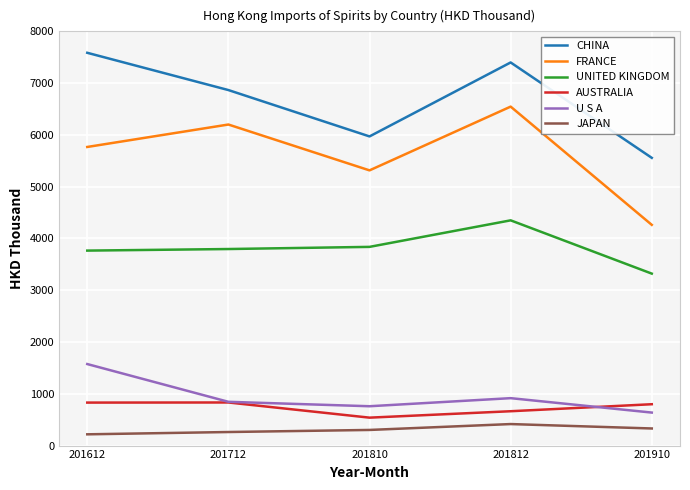

What is the minimum value for JAPAN?

217.6